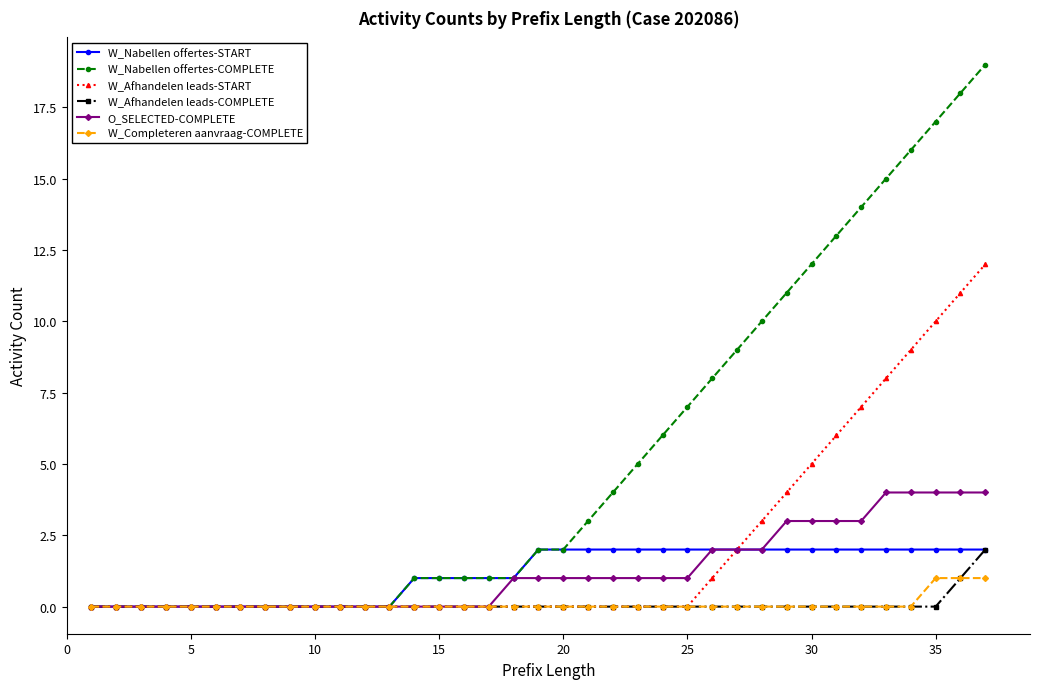

Which series has the widest spread of values?

W_Nabellen offertes-COMPLETE